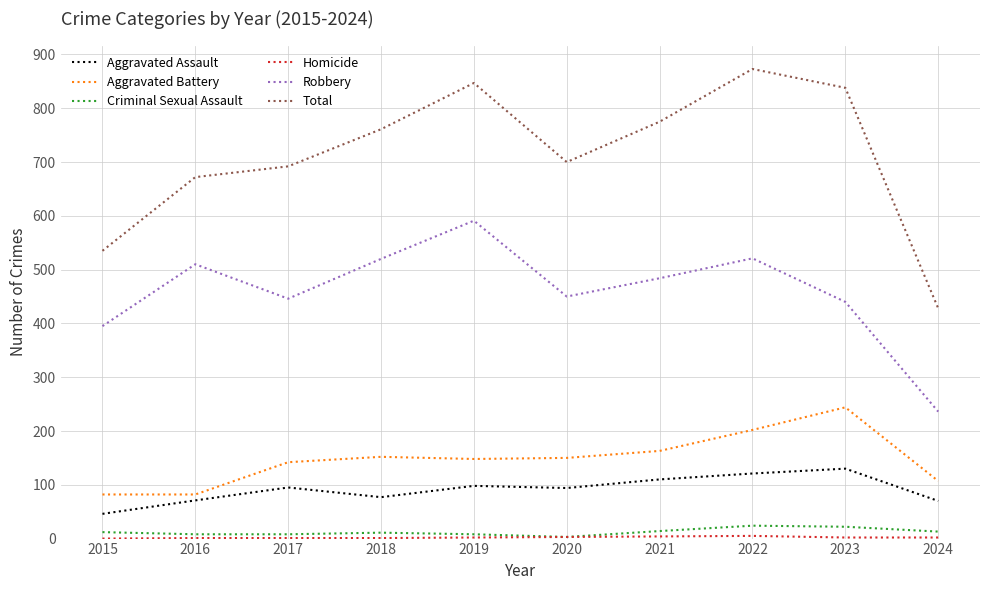

Which series has the largest total across all categories?

Total